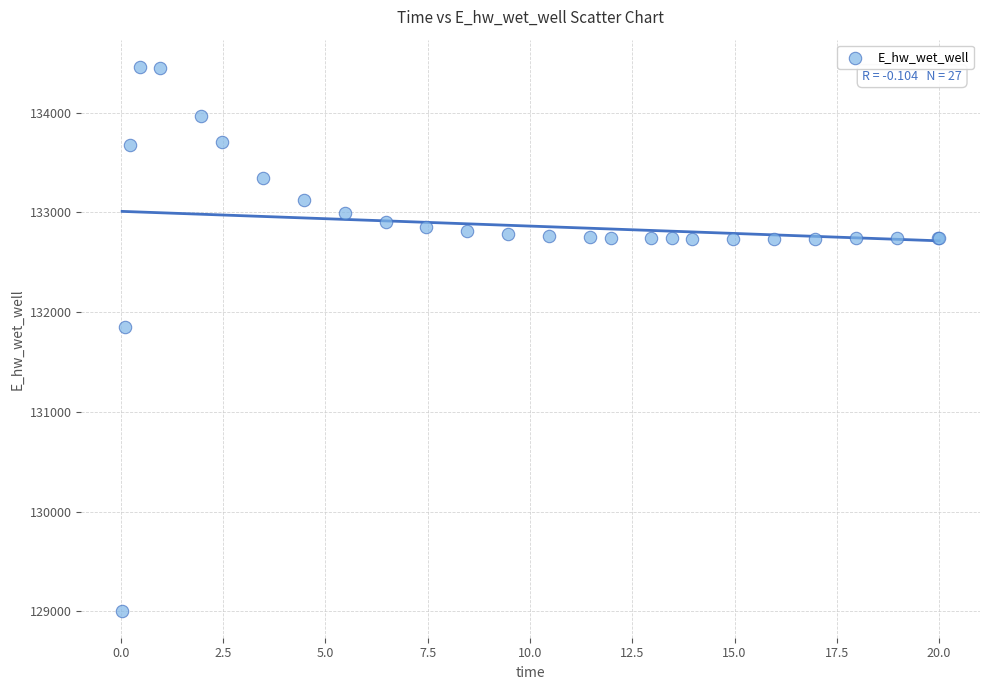

What Y value in the scatter plot is closest to 131732?

131850.7